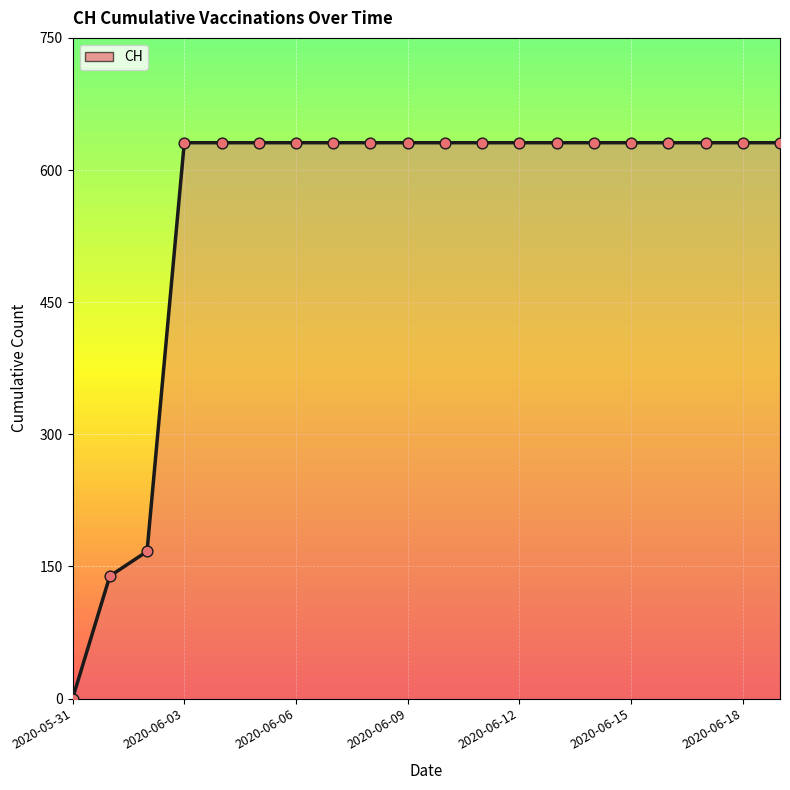

What is the difference between the maximum and minimum values?

631